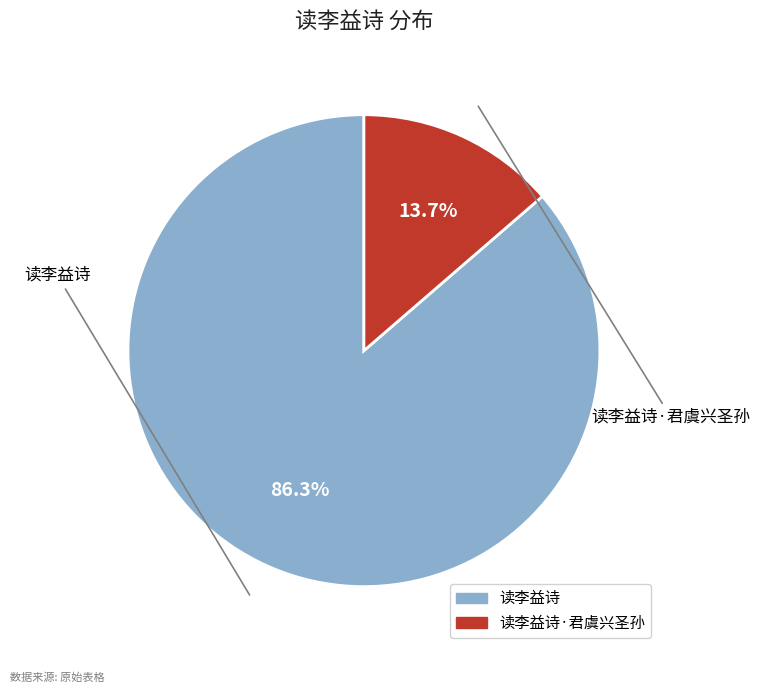

Is there a majority slice in this chart?

Yes